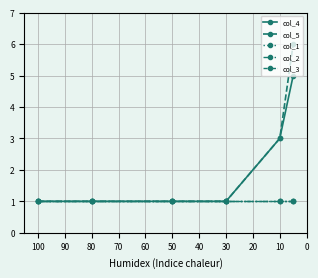

True or false: col_1 has more than 1 interior local peaks.

False